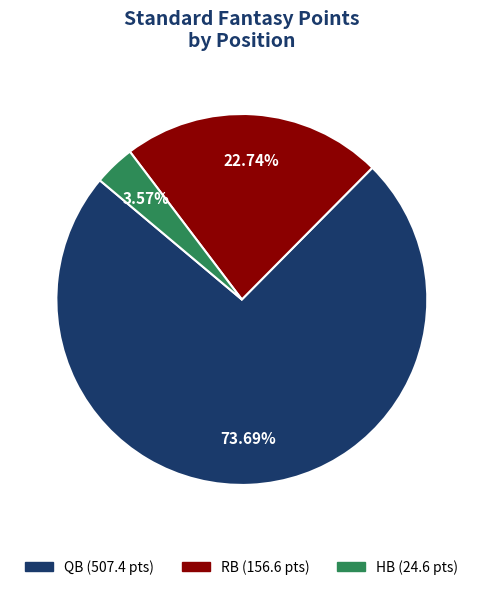

How many slices are in this pie chart?

3